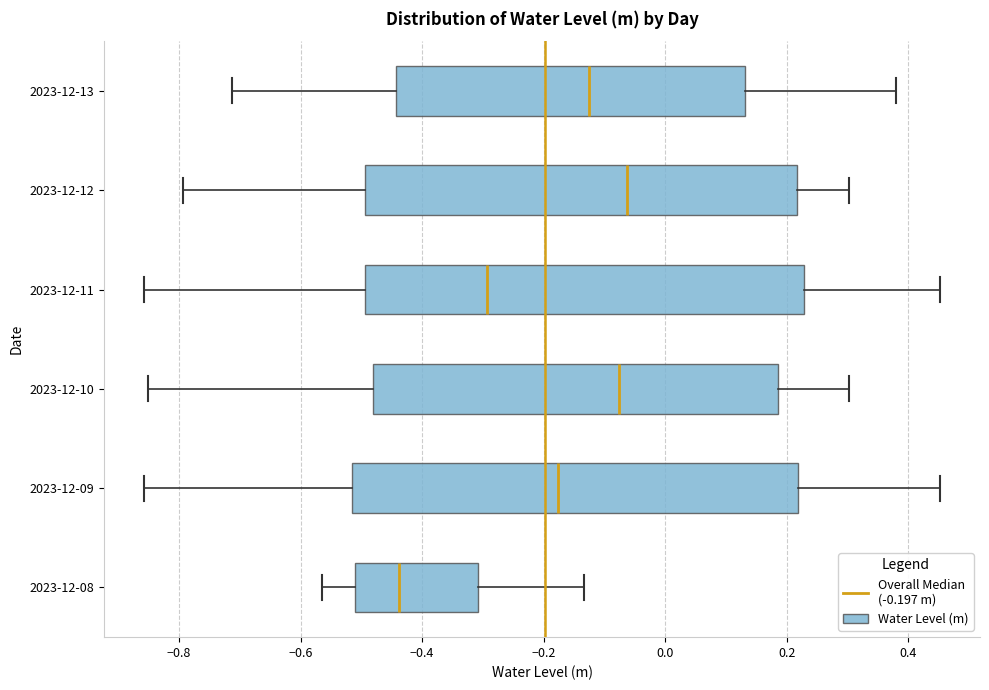

Reading bottom to top, transcribe this box plot: for each box, give where its median line is, the range the box spans, and where its two whiskers end, as read against the x-axis. The values are not printed on the chart, so give them approximately, as read against the axis.

2023-12-08: median -0.44, box -0.52 to -0.30, whiskers -0.56 to -0.14
2023-12-09: median -0.18, box -0.52 to 0.22, whiskers -0.86 to 0.46
2023-12-10: median -0.08, box -0.48 to 0.18, whiskers -0.86 to 0.30
2023-12-11: median -0.30, box -0.50 to 0.22, whiskers -0.86 to 0.46
2023-12-12: median -0.06, box -0.50 to 0.22, whiskers -0.80 to 0.30
2023-12-13: median -0.12, box -0.44 to 0.14, whiskers -0.72 to 0.38